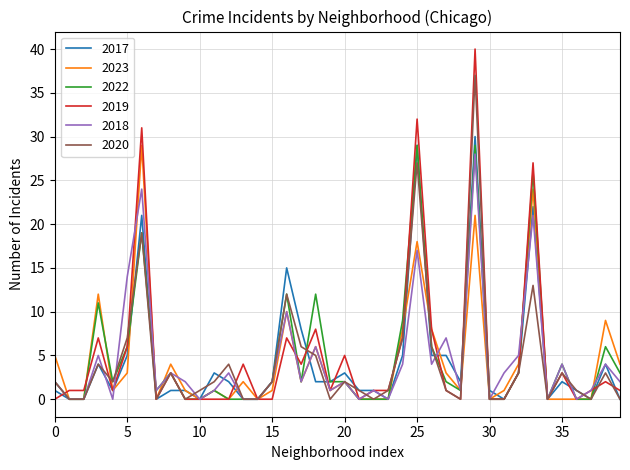

What is the greatest value displayed?

40